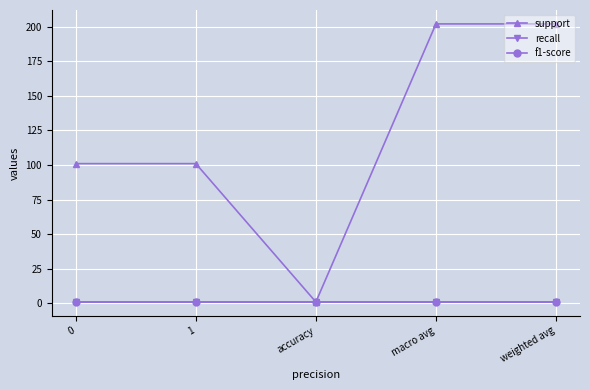

Is the value of f1-score at accuracy greater than the value of support at weighted avg?

No